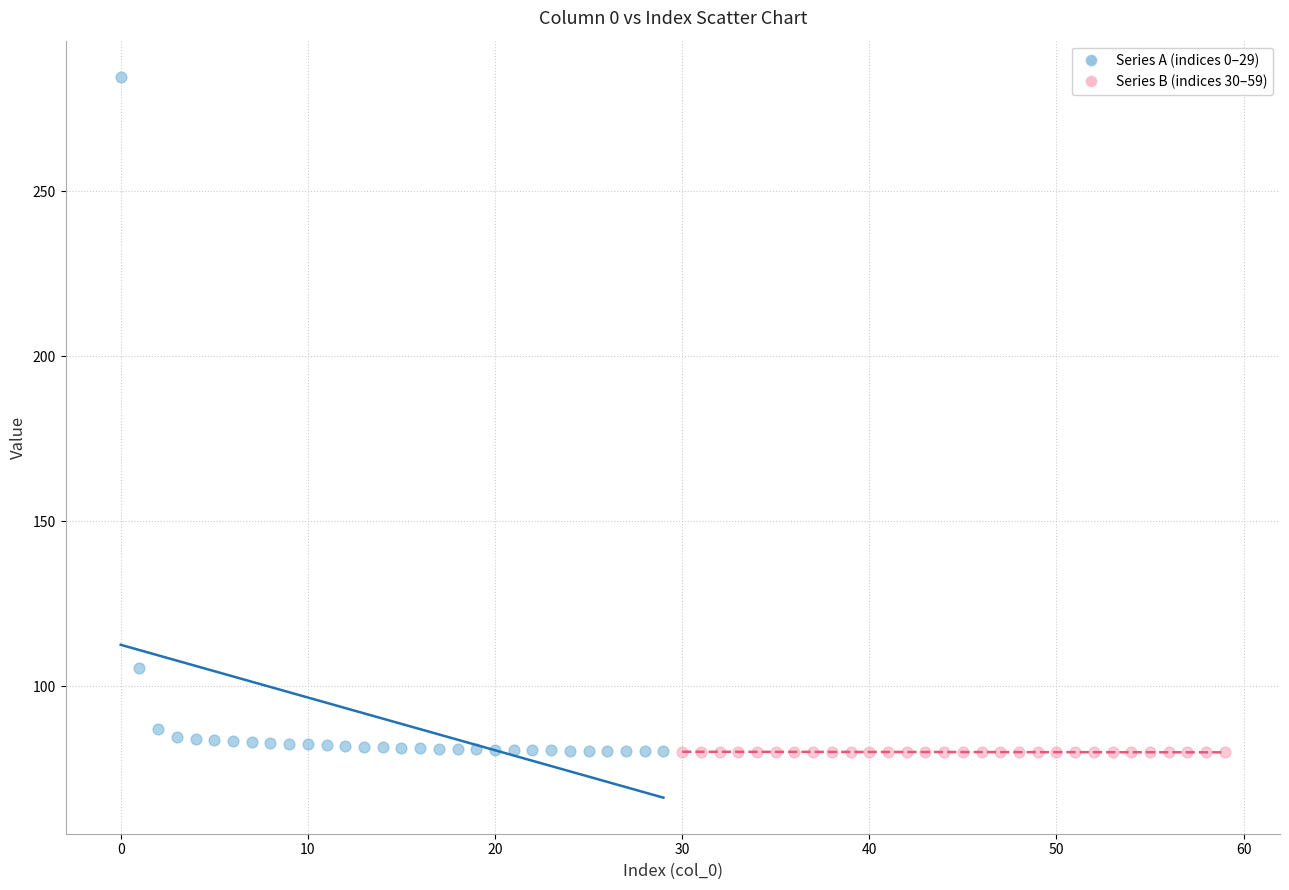

Which series reaches the maximum Y coordinate?

Series A (indices 0–29)